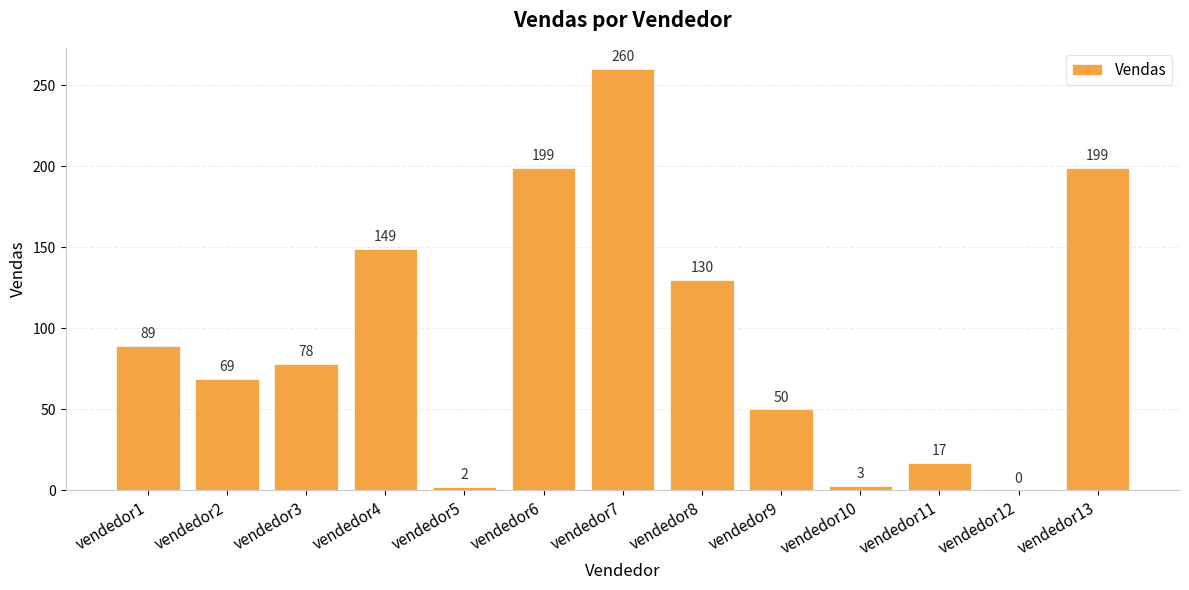

What is the change in value from vendedor4 to vendedor7?

+111